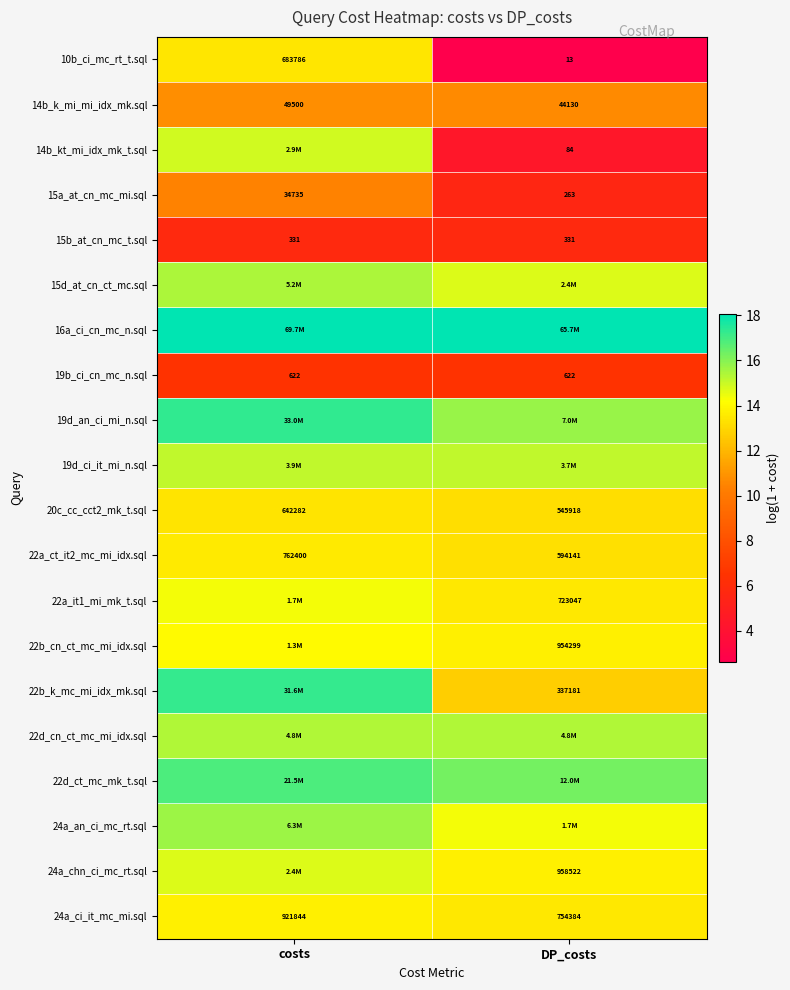

List the labels in order of 15a_at_cn_mc_mi.sql value, largest first.

costs, DP_costs